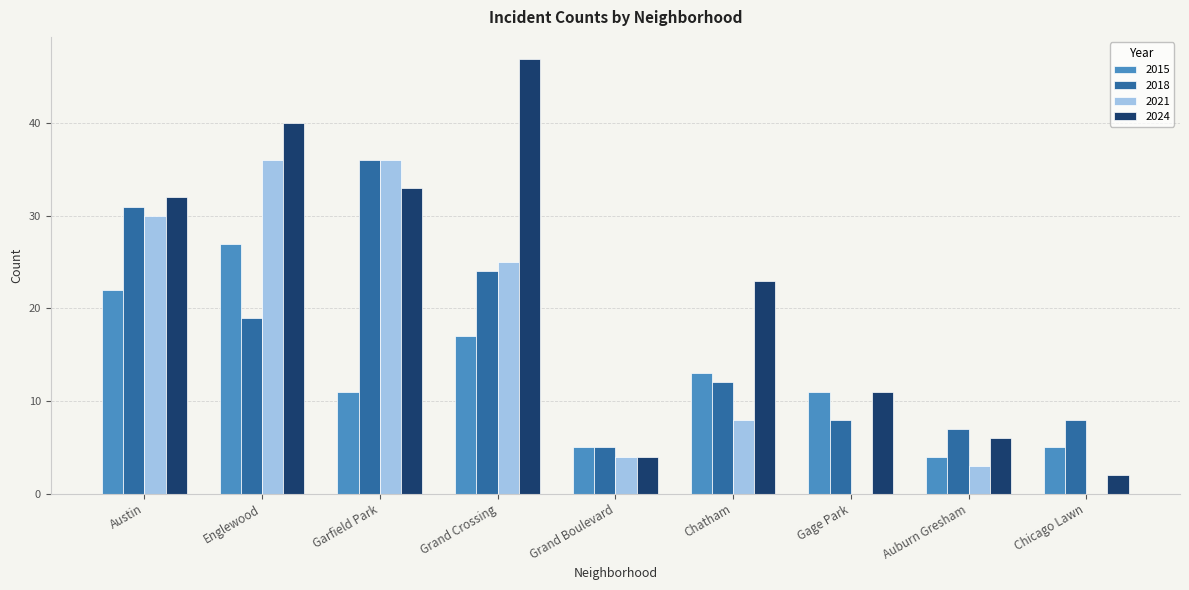

What is the sum of the 2021 values at Chicago Lawn and Englewood?

36